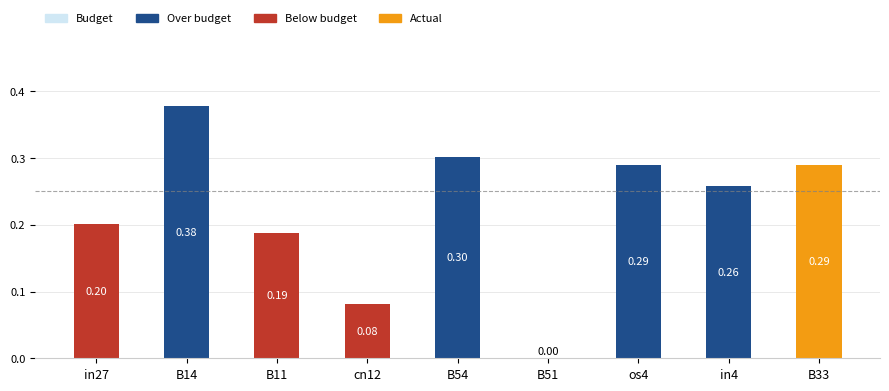

What is the change in value from B14 to cn12?

-0.3